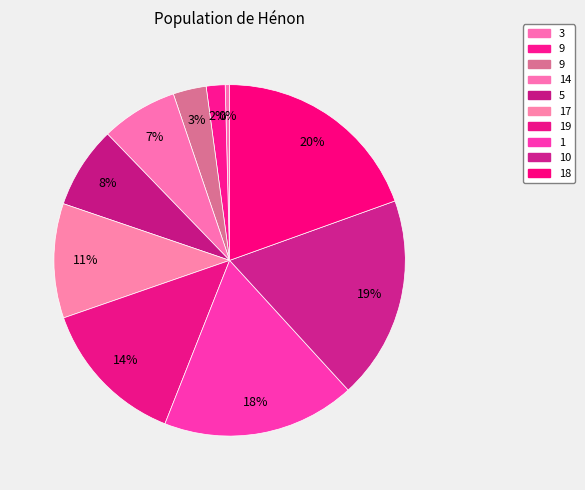

How many slices are in this pie chart?

10